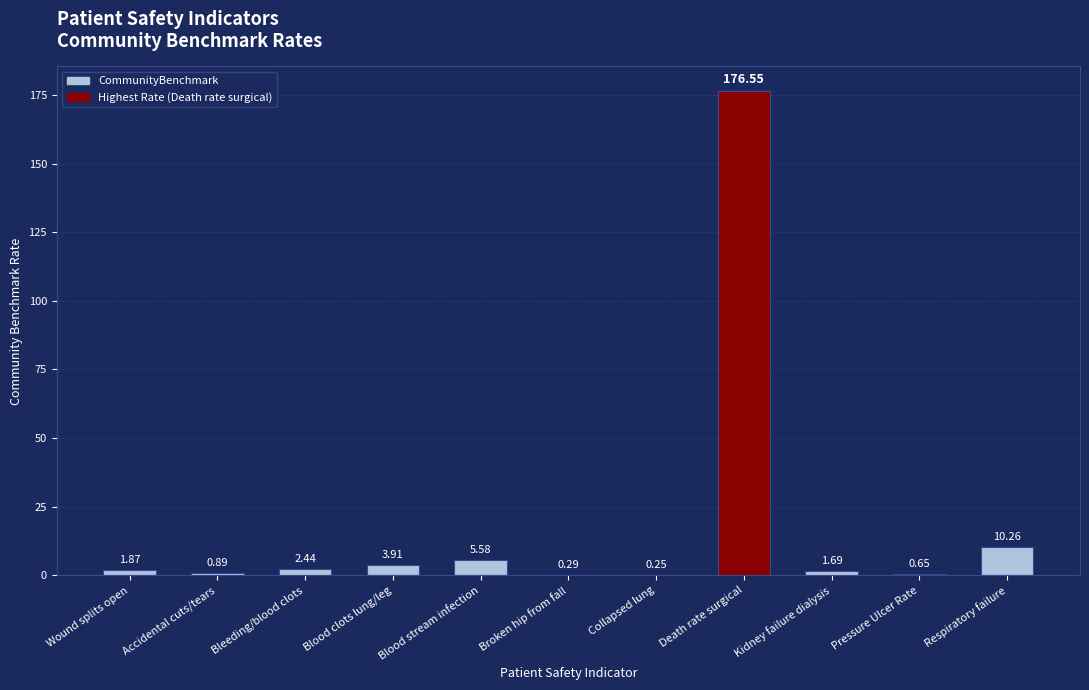

What is the sum of the values at Death rate surgical and Blood clots lung/leg?

180.5